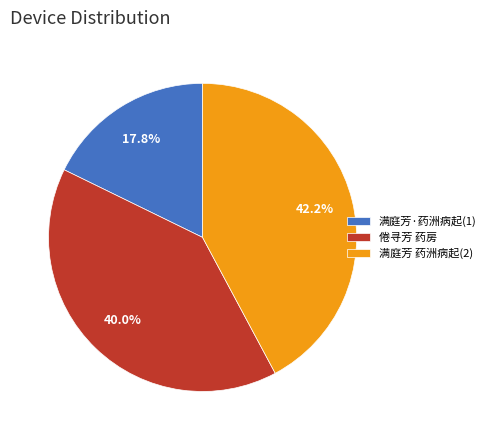

Is there any slice that represents more than half of the pie?

No